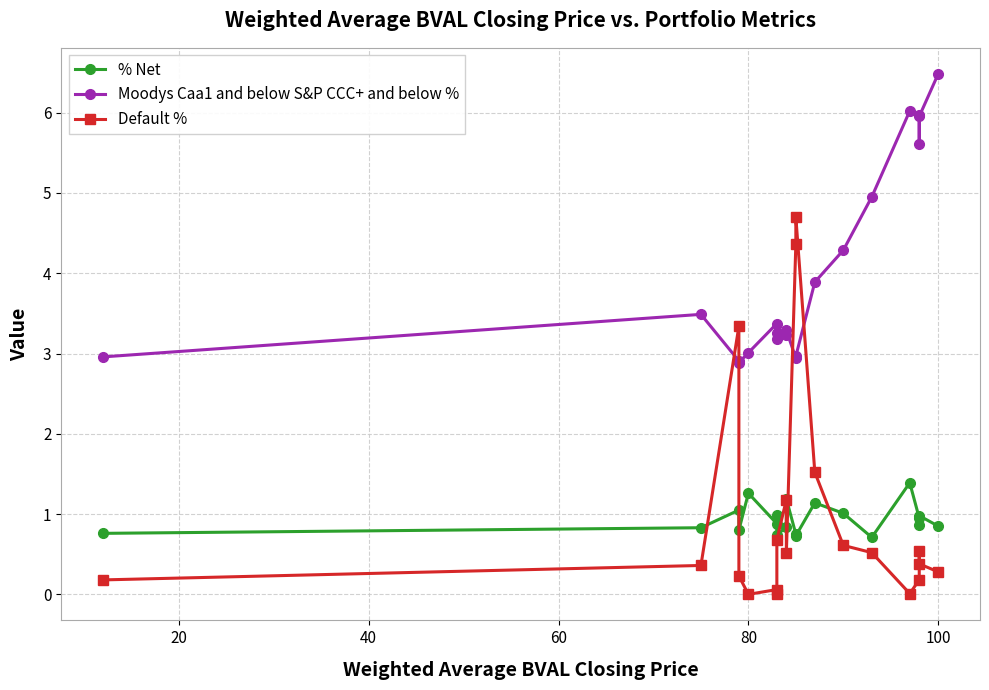

How many lines are shown in the chart?

3